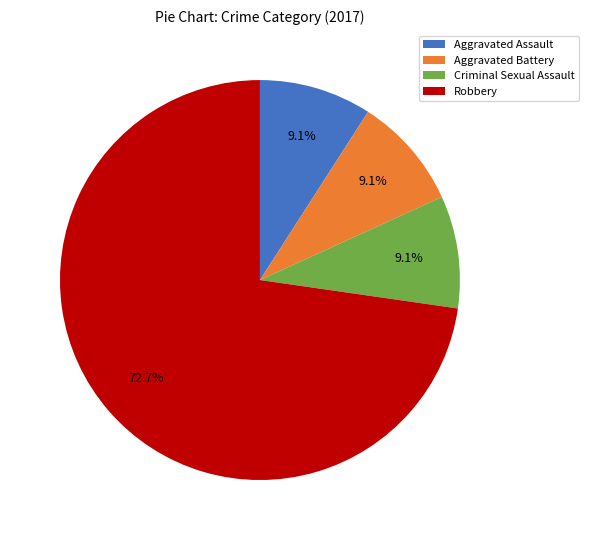

The Aggravated Assault slice represents 1% of the pie. True or false?

False